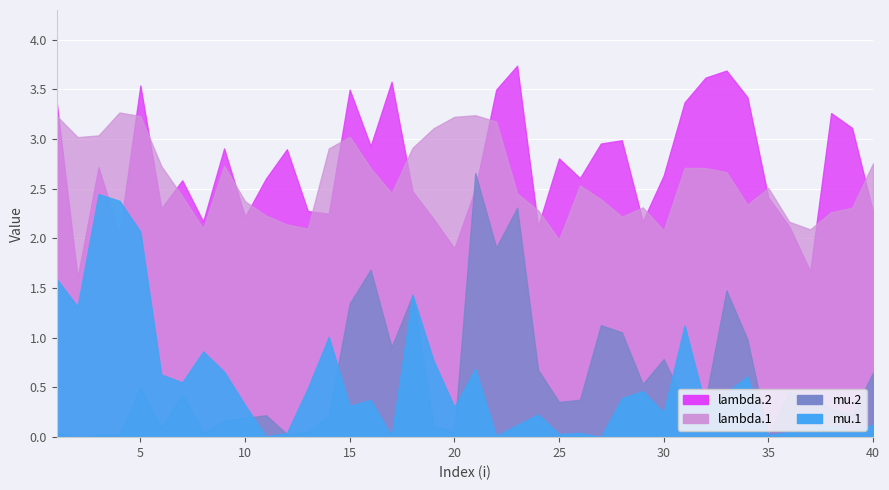

What is the spread (max minus min) of values at 10?

2.2